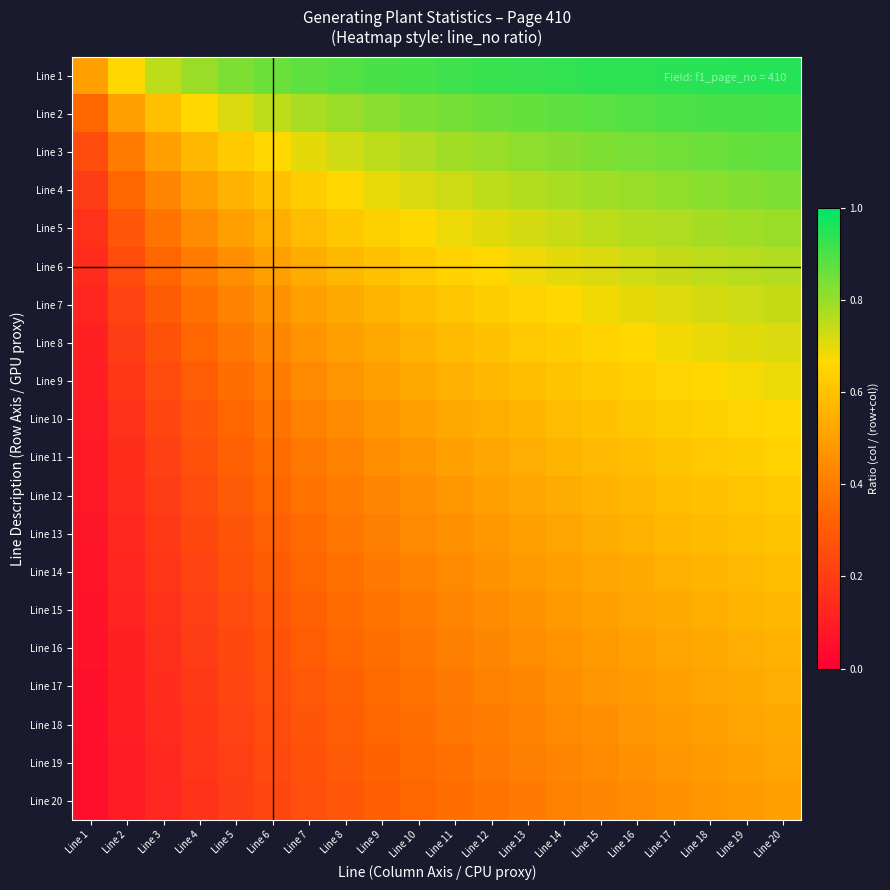

Reading right to left, transcribe all the data shown in this chart.

Line 1: Line 20=1.0	Line 19=0.9	Line 18=0.9	Line 17=0.9	Line 16=0.9	Line 15=0.9	Line 14=0.9	Line 13=0.9	Line 12=0.9	Line 11=0.9	Line 10=0.9	Line 9=0.9	Line 8=0.9	Line 7=0.9	Line 6=0.9	Line 5=0.8	Line 4=0.8	Line 3=0.8	Line 2=0.7	Line 1=0.5
Line 2: Line 20=0.9	Line 19=0.9	Line 18=0.9	Line 17=0.9	Line 16=0.9	Line 15=0.9	Line 14=0.9	Line 13=0.9	Line 12=0.9	Line 11=0.8	Line 10=0.8	Line 9=0.8	Line 8=0.8	Line 7=0.8	Line 6=0.8	Line 5=0.7	Line 4=0.7	Line 3=0.6	Line 2=0.5	Line 1=0.3
Line 3: Line 20=0.9	Line 19=0.9	Line 18=0.9	Line 17=0.8	Line 16=0.8	Line 15=0.8	Line 14=0.8	Line 13=0.8	Line 12=0.8	Line 11=0.8	Line 10=0.8	Line 9=0.8	Line 8=0.7	Line 7=0.7	Line 6=0.7	Line 5=0.6	Line 4=0.6	Line 3=0.5	Line 2=0.4	Line 1=0.2
Line 4: Line 20=0.8	Line 19=0.8	Line 18=0.8	Line 17=0.8	Line 16=0.8	Line 15=0.8	Line 14=0.8	Line 13=0.8	Line 12=0.8	Line 11=0.7	Line 10=0.7	Line 9=0.7	Line 8=0.7	Line 7=0.6	Line 6=0.6	Line 5=0.6	Line 4=0.5	Line 3=0.4	Line 2=0.3	Line 1=0.2
Line 5: Line 20=0.8	Line 19=0.8	Line 18=0.8	Line 17=0.8	Line 16=0.8	Line 15=0.8	Line 14=0.7	Line 13=0.7	Line 12=0.7	Line 11=0.7	Line 10=0.7	Line 9=0.6	Line 8=0.6	Line 7=0.6	Line 6=0.5	Line 5=0.5	Line 4=0.4	Line 3=0.4	Line 2=0.3	Line 1=0.2
Line 6: Line 20=0.8	Line 19=0.8	Line 18=0.8	Line 17=0.7	Line 16=0.7	Line 15=0.7	Line 14=0.7	Line 13=0.7	Line 12=0.7	Line 11=0.6	Line 10=0.6	Line 9=0.6	Line 8=0.6	Line 7=0.5	Line 6=0.5	Line 5=0.5	Line 4=0.4	Line 3=0.3	Line 2=0.2	Line 1=0.1
Line 7: Line 20=0.7	Line 19=0.7	Line 18=0.7	Line 17=0.7	Line 16=0.7	Line 15=0.7	Line 14=0.7	Line 13=0.7	Line 12=0.6	Line 11=0.6	Line 10=0.6	Line 9=0.6	Line 8=0.5	Line 7=0.5	Line 6=0.5	Line 5=0.4	Line 4=0.4	Line 3=0.3	Line 2=0.2	Line 1=0.1
Line 8: Line 20=0.7	Line 19=0.7	Line 18=0.7	Line 17=0.7	Line 16=0.7	Line 15=0.7	Line 14=0.6	Line 13=0.6	Line 12=0.6	Line 11=0.6	Line 10=0.6	Line 9=0.5	Line 8=0.5	Line 7=0.5	Line 6=0.4	Line 5=0.4	Line 4=0.3	Line 3=0.3	Line 2=0.2	Line 1=0.1
Line 9: Line 20=0.7	Line 19=0.7	Line 18=0.7	Line 17=0.7	Line 16=0.6	Line 15=0.6	Line 14=0.6	Line 13=0.6	Line 12=0.6	Line 11=0.6	Line 10=0.5	Line 9=0.5	Line 8=0.5	Line 7=0.4	Line 6=0.4	Line 5=0.4	Line 4=0.3	Line 3=0.2	Line 2=0.2	Line 1=0.1
Line 10: Line 20=0.7	Line 19=0.7	Line 18=0.6	Line 17=0.6	Line 16=0.6	Line 15=0.6	Line 14=0.6	Line 13=0.6	Line 12=0.5	Line 11=0.5	Line 10=0.5	Line 9=0.5	Line 8=0.4	Line 7=0.4	Line 6=0.4	Line 5=0.3	Line 4=0.3	Line 3=0.2	Line 2=0.2	Line 1=0.1
Line 11: Line 20=0.6	Line 19=0.6	Line 18=0.6	Line 17=0.6	Line 16=0.6	Line 15=0.6	Line 14=0.6	Line 13=0.5	Line 12=0.5	Line 11=0.5	Line 10=0.5	Line 9=0.5	Line 8=0.4	Line 7=0.4	Line 6=0.4	Line 5=0.3	Line 4=0.3	Line 3=0.2	Line 2=0.2	Line 1=0.1
Line 12: Line 20=0.6	Line 19=0.6	Line 18=0.6	Line 17=0.6	Line 16=0.6	Line 15=0.6	Line 14=0.5	Line 13=0.5	Line 12=0.5	Line 11=0.5	Line 10=0.5	Line 9=0.4	Line 8=0.4	Line 7=0.4	Line 6=0.3	Line 5=0.3	Line 4=0.2	Line 3=0.2	Line 2=0.1	Line 1=0.1
Line 13: Line 20=0.6	Line 19=0.6	Line 18=0.6	Line 17=0.6	Line 16=0.6	Line 15=0.5	Line 14=0.5	Line 13=0.5	Line 12=0.5	Line 11=0.5	Line 10=0.4	Line 9=0.4	Line 8=0.4	Line 7=0.3	Line 6=0.3	Line 5=0.3	Line 4=0.2	Line 3=0.2	Line 2=0.1	Line 1=0.1
Line 14: Line 20=0.6	Line 19=0.6	Line 18=0.6	Line 17=0.5	Line 16=0.5	Line 15=0.5	Line 14=0.5	Line 13=0.5	Line 12=0.5	Line 11=0.4	Line 10=0.4	Line 9=0.4	Line 8=0.4	Line 7=0.3	Line 6=0.3	Line 5=0.3	Line 4=0.2	Line 3=0.2	Line 2=0.1	Line 1=0.1
Line 15: Line 20=0.6	Line 19=0.6	Line 18=0.5	Line 17=0.5	Line 16=0.5	Line 15=0.5	Line 14=0.5	Line 13=0.5	Line 12=0.4	Line 11=0.4	Line 10=0.4	Line 9=0.4	Line 8=0.3	Line 7=0.3	Line 6=0.3	Line 5=0.2	Line 4=0.2	Line 3=0.2	Line 2=0.1	Line 1=0.1
Line 16: Line 20=0.6	Line 19=0.5	Line 18=0.5	Line 17=0.5	Line 16=0.5	Line 15=0.5	Line 14=0.5	Line 13=0.4	Line 12=0.4	Line 11=0.4	Line 10=0.4	Line 9=0.4	Line 8=0.3	Line 7=0.3	Line 6=0.3	Line 5=0.2	Line 4=0.2	Line 3=0.2	Line 2=0.1	Line 1=0.1
Line 17: Line 20=0.5	Line 19=0.5	Line 18=0.5	Line 17=0.5	Line 16=0.5	Line 15=0.5	Line 14=0.5	Line 13=0.4	Line 12=0.4	Line 11=0.4	Line 10=0.4	Line 9=0.3	Line 8=0.3	Line 7=0.3	Line 6=0.3	Line 5=0.2	Line 4=0.2	Line 3=0.1	Line 2=0.1	Line 1=0.1
Line 18: Line 20=0.5	Line 19=0.5	Line 18=0.5	Line 17=0.5	Line 16=0.5	Line 15=0.5	Line 14=0.4	Line 13=0.4	Line 12=0.4	Line 11=0.4	Line 10=0.4	Line 9=0.3	Line 8=0.3	Line 7=0.3	Line 6=0.2	Line 5=0.2	Line 4=0.2	Line 3=0.1	Line 2=0.1	Line 1=0.1
Line 19: Line 20=0.5	Line 19=0.5	Line 18=0.5	Line 17=0.5	Line 16=0.5	Line 15=0.4	Line 14=0.4	Line 13=0.4	Line 12=0.4	Line 11=0.4	Line 10=0.3	Line 9=0.3	Line 8=0.3	Line 7=0.3	Line 6=0.2	Line 5=0.2	Line 4=0.2	Line 3=0.1	Line 2=0.1	Line 1=0.1
Line 20: Line 20=0.5	Line 19=0.5	Line 18=0.5	Line 17=0.5	Line 16=0.4	Line 15=0.4	Line 14=0.4	Line 13=0.4	Line 12=0.4	Line 11=0.4	Line 10=0.3	Line 9=0.3	Line 8=0.3	Line 7=0.3	Line 6=0.2	Line 5=0.2	Line 4=0.2	Line 3=0.1	Line 2=0.1	Line 1=0.0